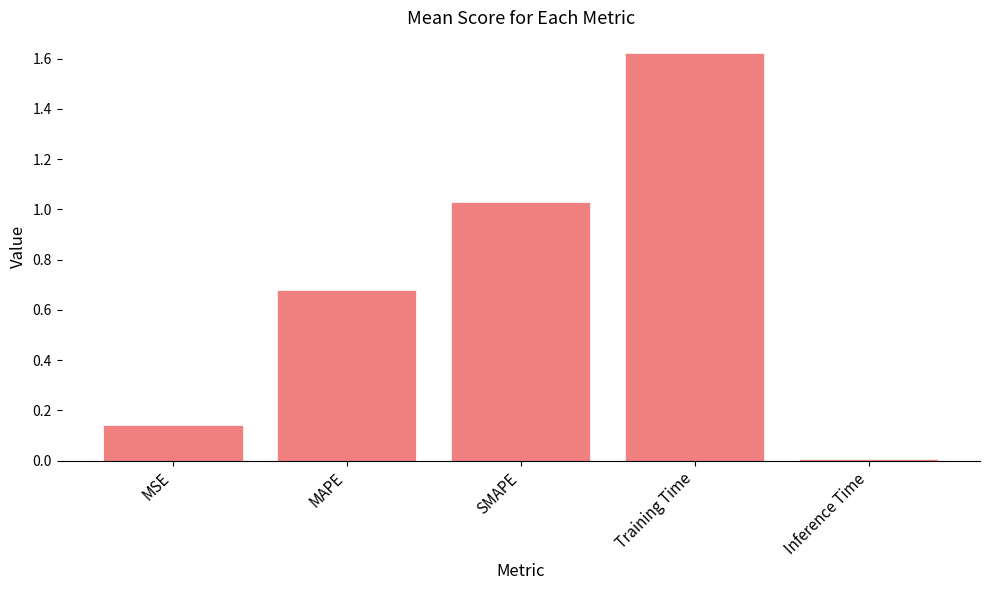

True or false: the data shows 0.2 at MAPE.

False